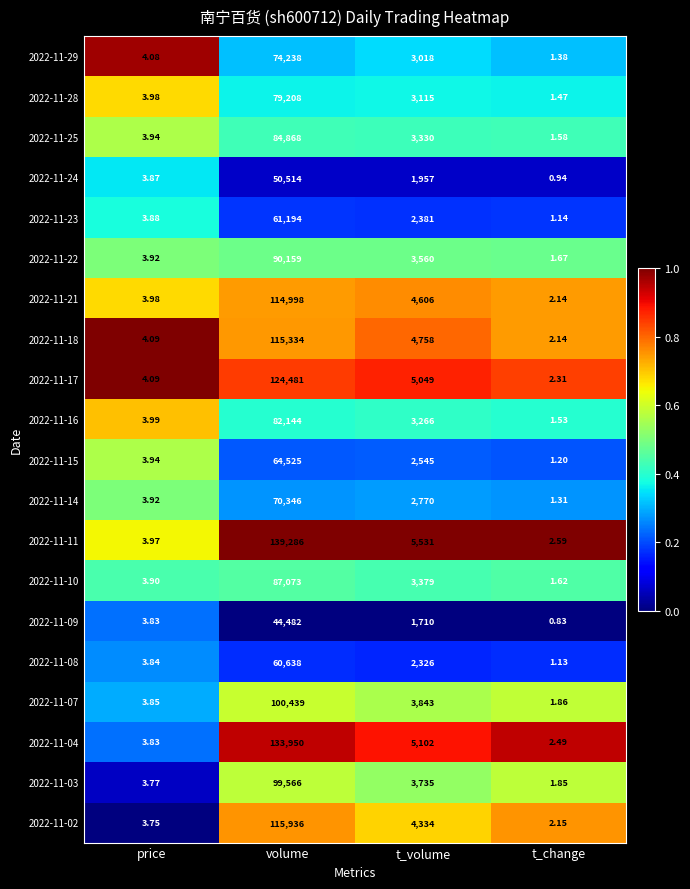

Rank the categories by 2022-11-17 value from highest to lowest.

volume, t_volume, price, t_change